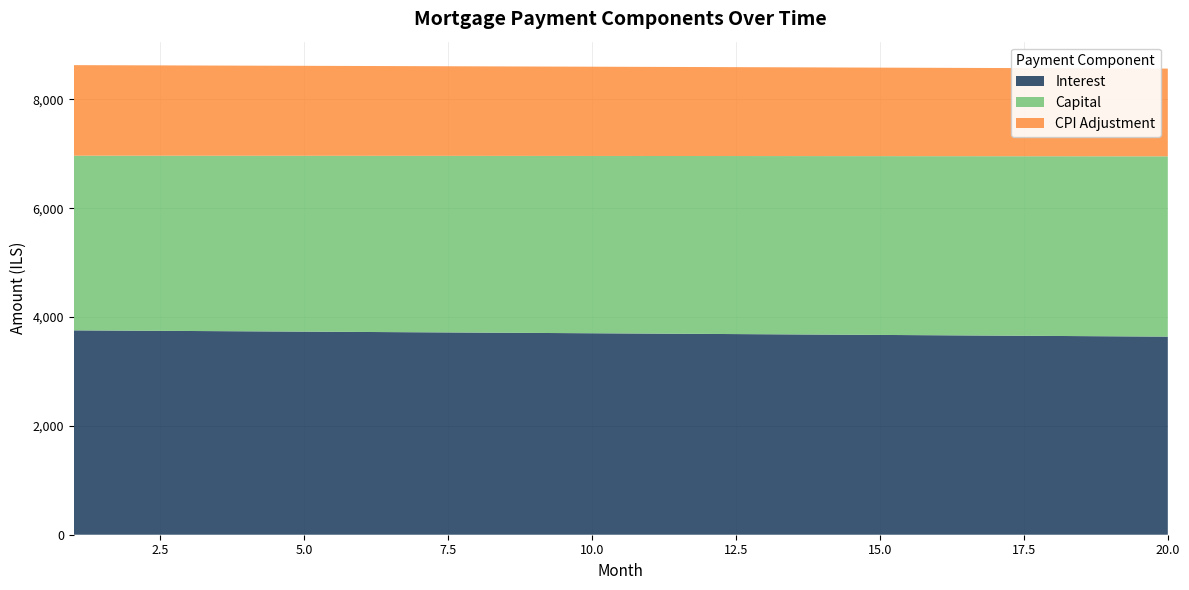

Reading right to left, list all the values displayed in this chart.

opening_balance: 970906.6	972599.3	974283.6	975959.7	977627.5	979287.0	980938.3	982581.4	984216.3	985843.1	987461.7	989072.2	990674.6	992268.9	993855.2	995433.4	997003.7	998566.0	1000120.3	1001666.7
interest: 3640.9	3647.2	3653.6	3659.8	3666.1	3672.3	3678.5	3684.7	3690.8	3696.9	3703.0	3709.0	3715.0	3721.0	3727.0	3732.9	3738.8	3744.6	3750.4	3756.2
capital: 3313.7	3308.2	3302.7	3297.2	3291.7	3286.2	3280.7	3275.3	3269.8	3264.4	3258.9	3253.5	3248.1	3242.7	3237.3	3231.9	3226.6	3221.2	3215.8	3210.5
month_payment: 6954.6	6955.4	6956.2	6957.0	6957.8	6958.5	6959.2	6959.9	6960.6	6961.3	6961.9	6962.6	6963.1	6963.7	6964.3	6964.8	6965.3	6965.8	6966.3	6966.7
cpi: 1612.7	1615.5	1618.3	1621.1	1623.9	1626.7	1629.4	1632.2	1634.9	1637.6	1640.3	1643.0	1645.7	1648.4	1651.0	1653.7	1656.3	1658.9	1661.5	1664.1